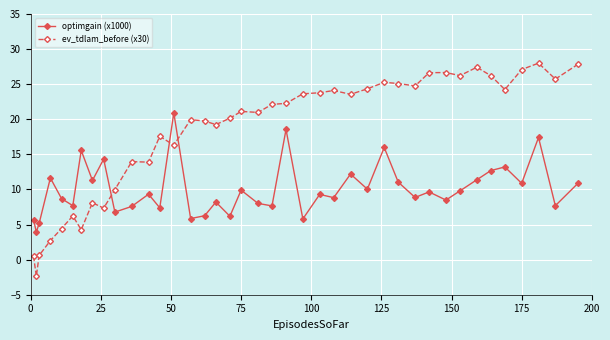

True or false: ev_tdlam_before (x30) has more than 2 points higher than both neighbors.

True